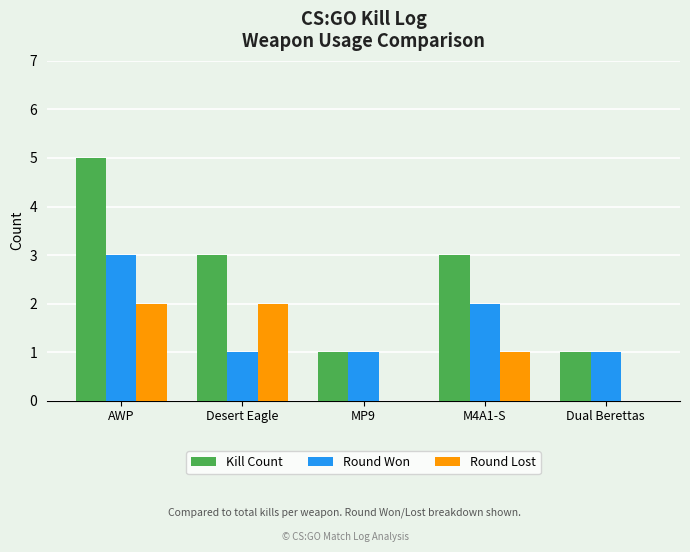

What is the sum of all Round Won values?

8